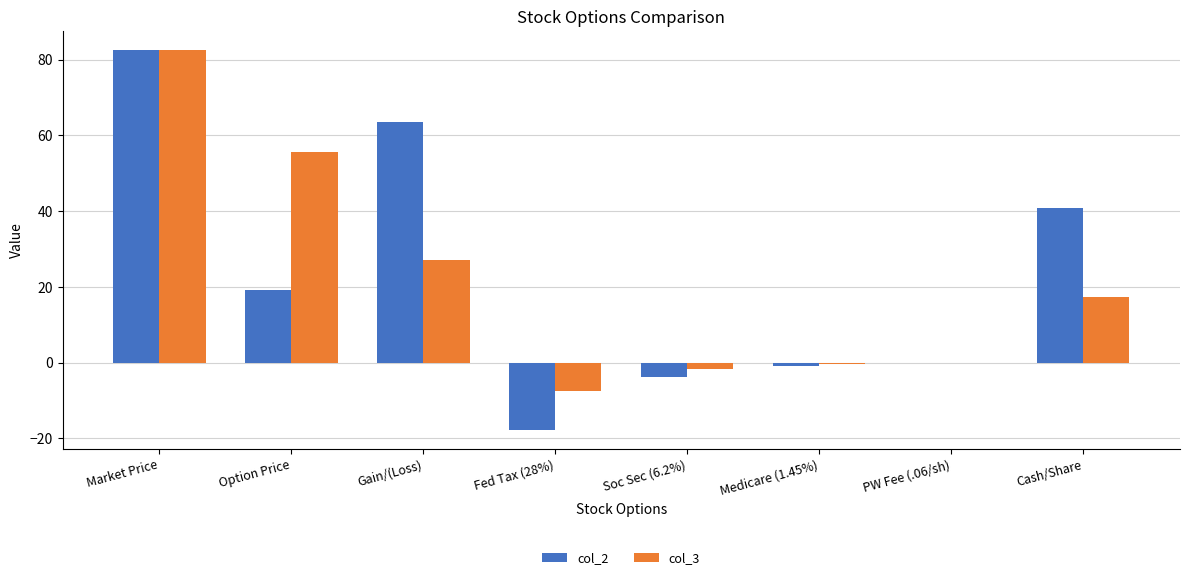

Which label corresponds to the largest value in the chart?

Market Price